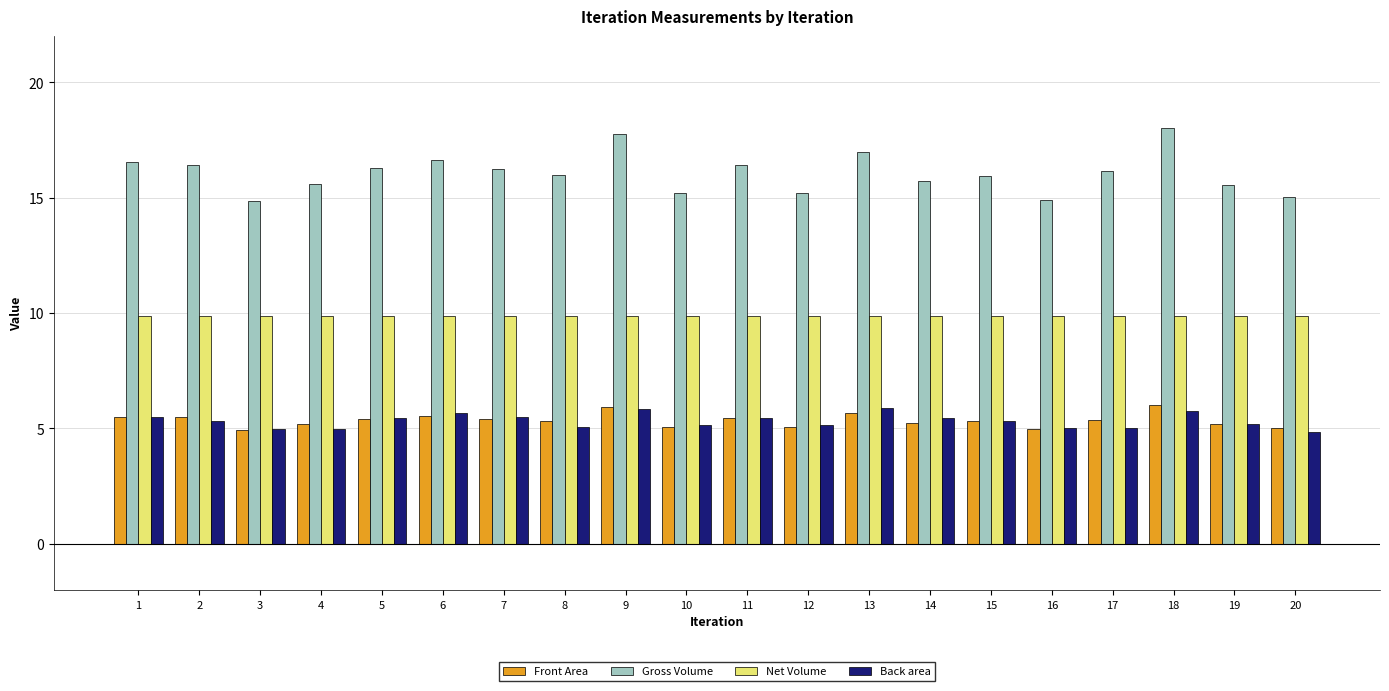

The Front Area series shows 8.6 at 13. True or false?

False